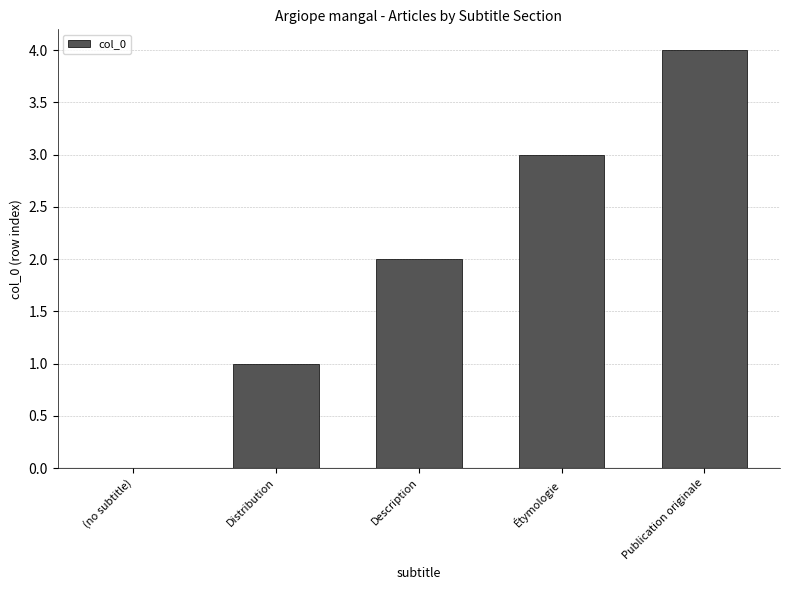

Is it true that the value at Distribution is 1?

True